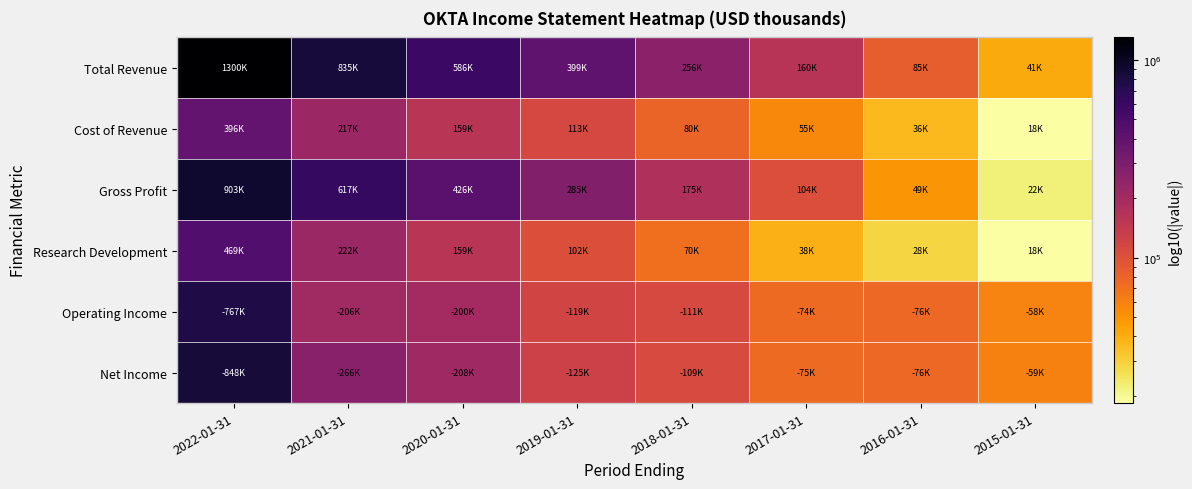

Which series has the largest total across all categories?

Total Revenue